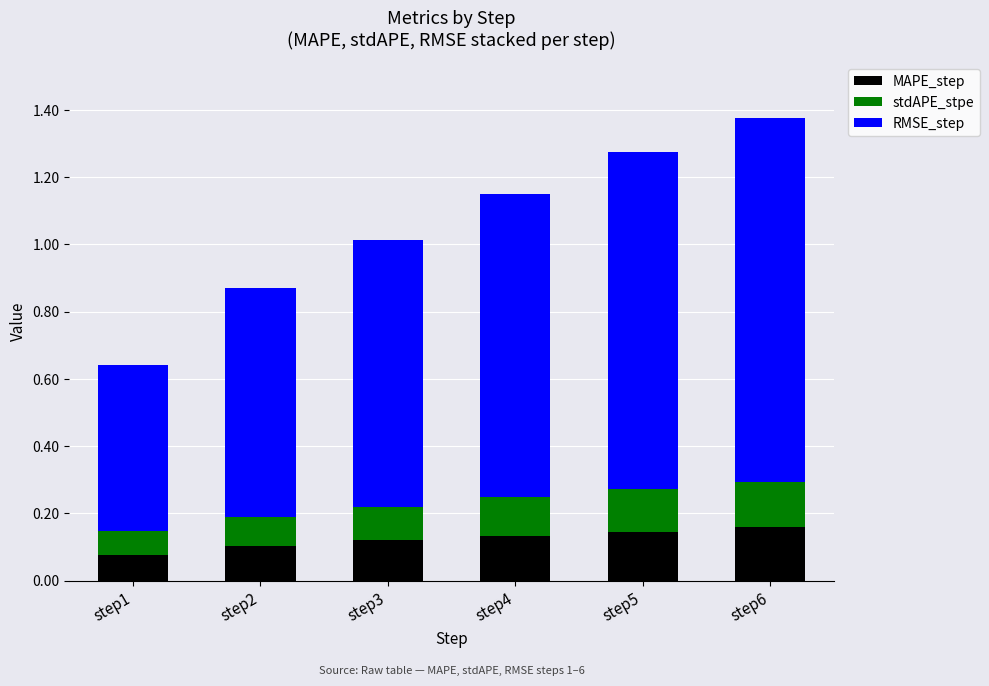

The MAPE_step series shows 0.1 at step1. True or false?

True